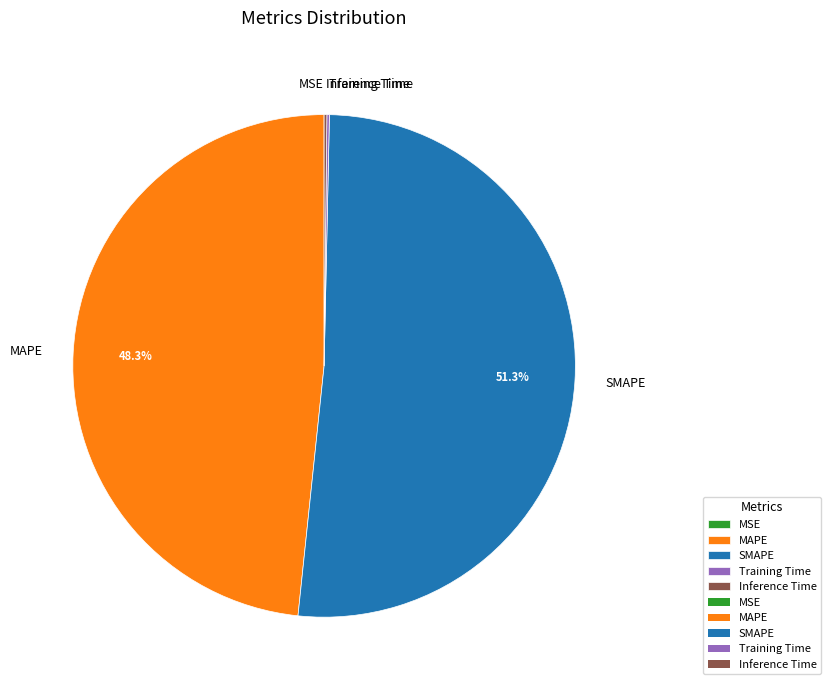

What is the largest slice in the pie chart?

SMAPE